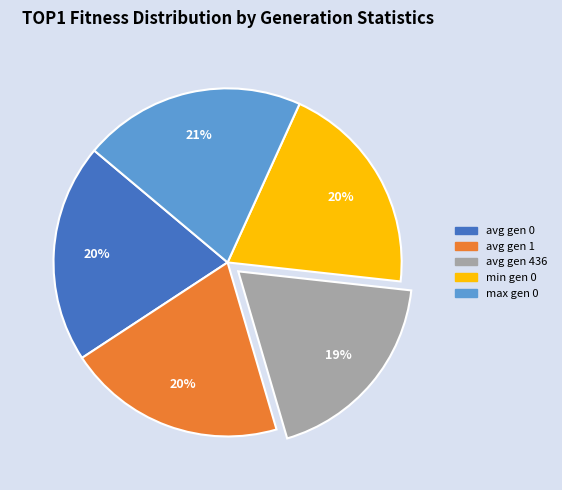

Is avg gen 0 the majority of the pie?

No